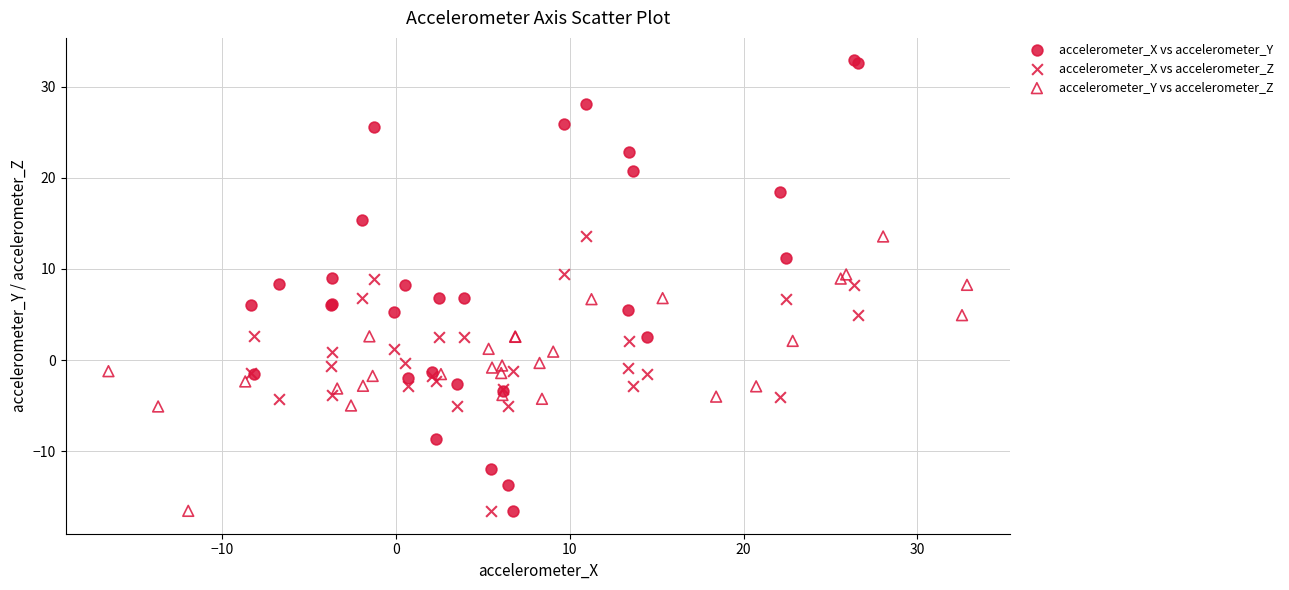

Which series has the largest Y range (max minus min)?

accelerometer_X vs accelerometer_Y